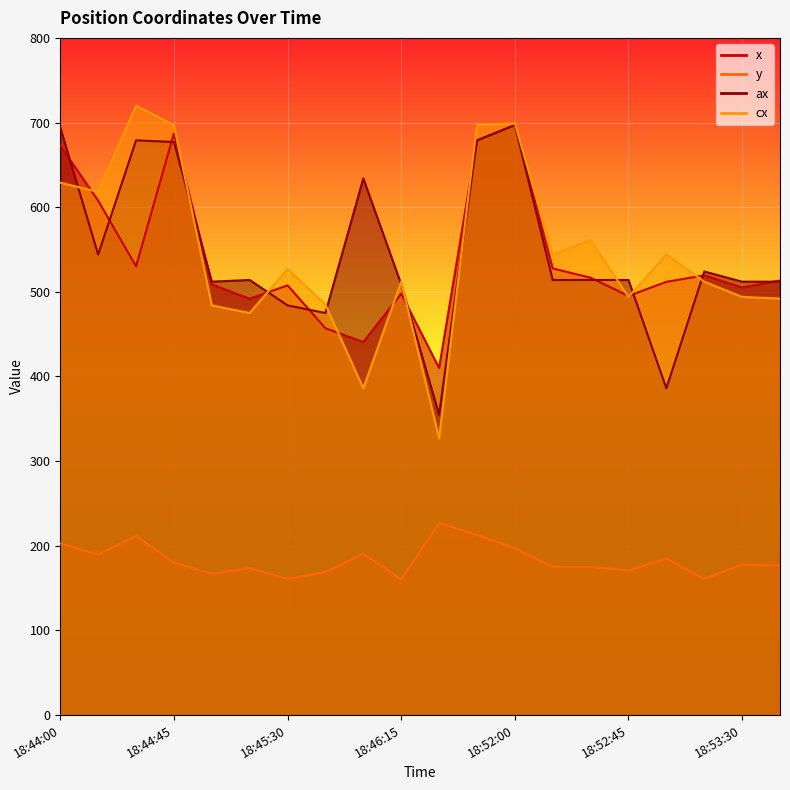

Read the x value at 18:46:45.

678.7